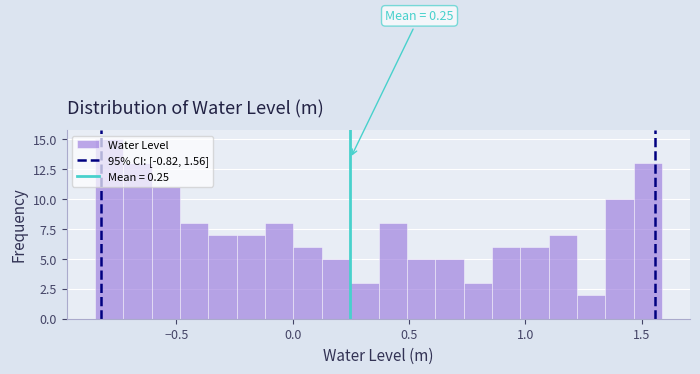

Around what value on the x-axis is the tallest bar? Give the approximate position of its centre, as read against the axis.

-0.80